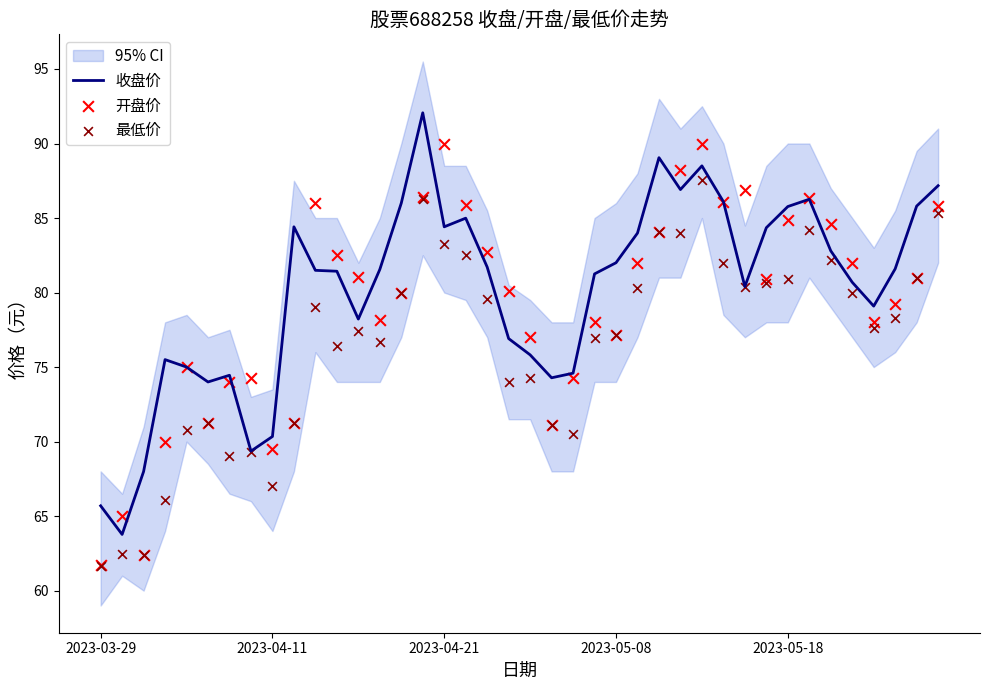

Which series contains the highest Y value?

收盘价